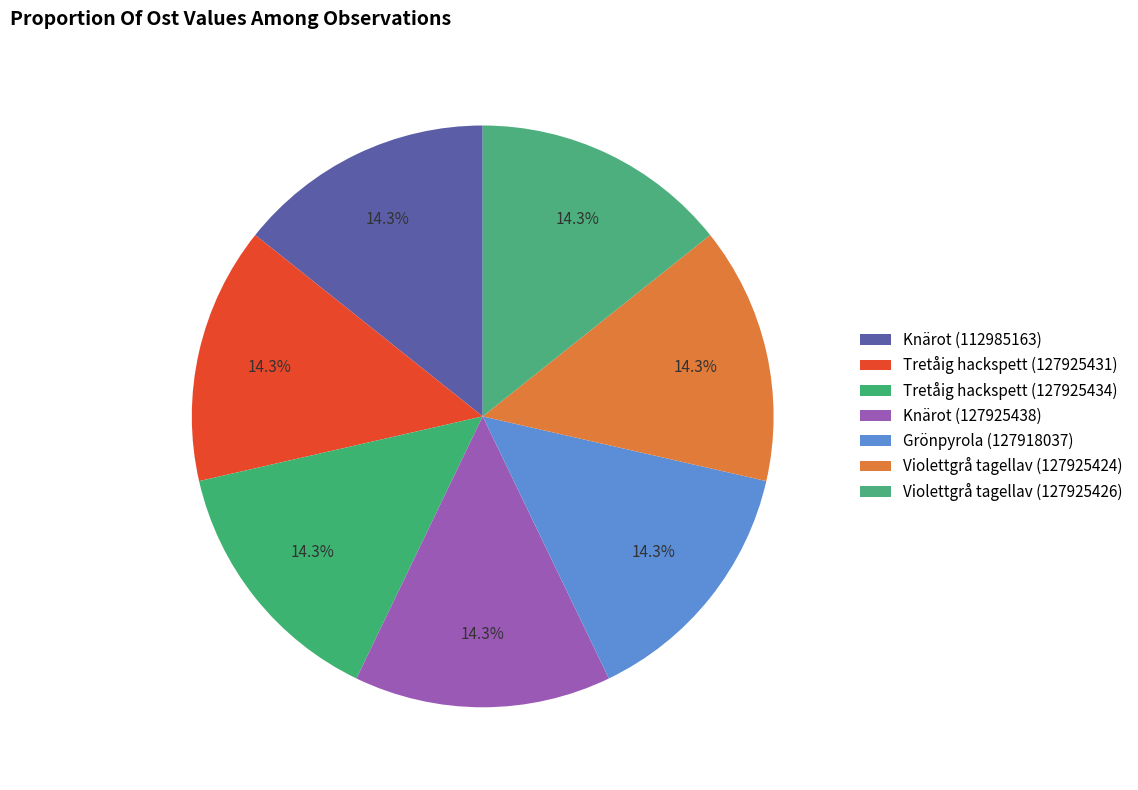

Is it true that Knärot (112985163) is 14% of the pie?

True